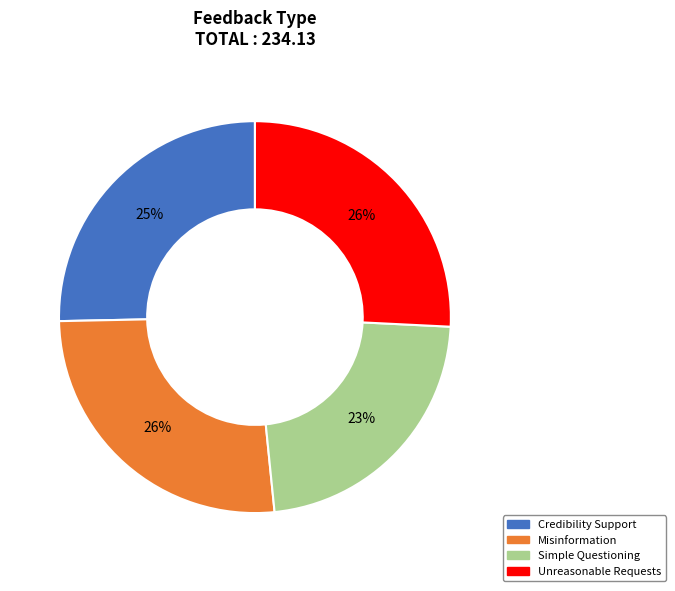

Does Simple Questioning represent more than half of the total?

No